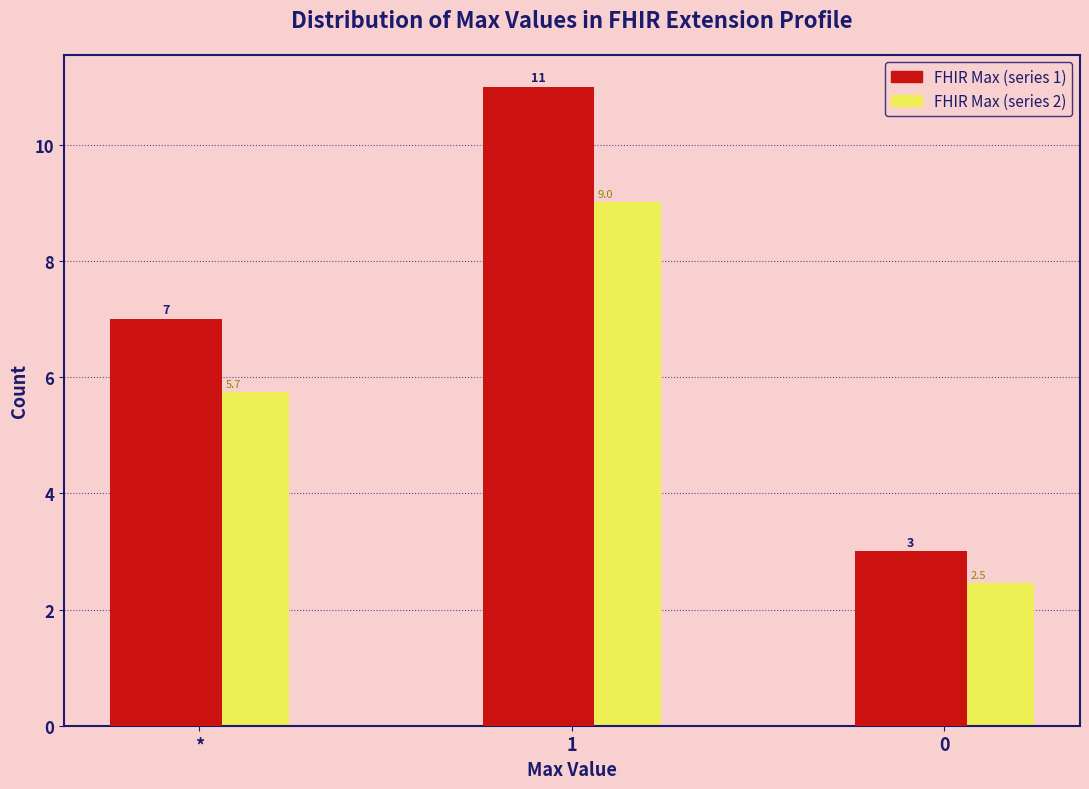

Reading left to right, transcribe all the data shown in this chart.

FHIR Max (series 1): 7.0	11.0	3.0
FHIR Max (series 2): 5.7	9.0	2.5